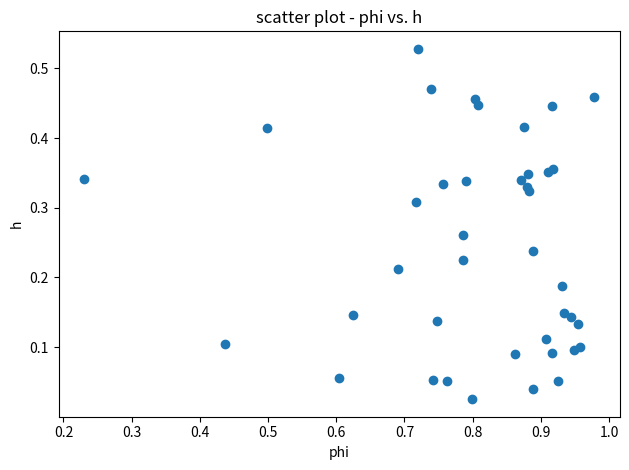

What is the range of X values (max minus min)?

0.7